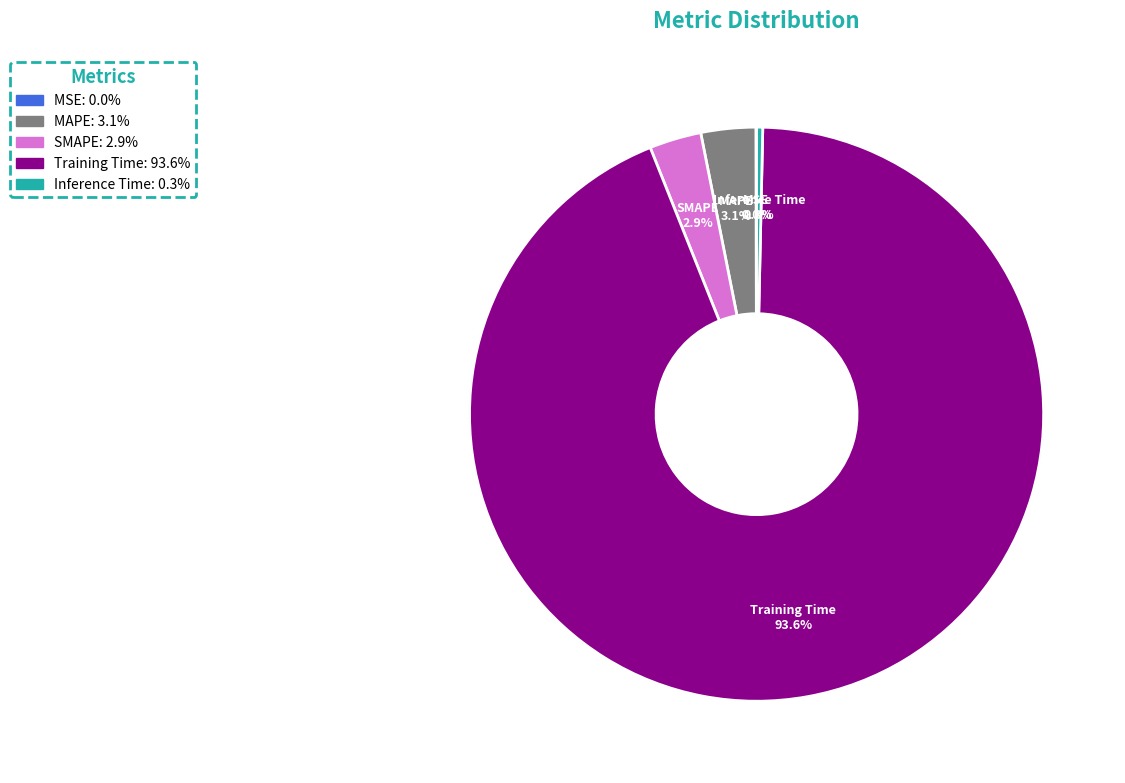

What portion of the pie excludes MSE?

100.0%